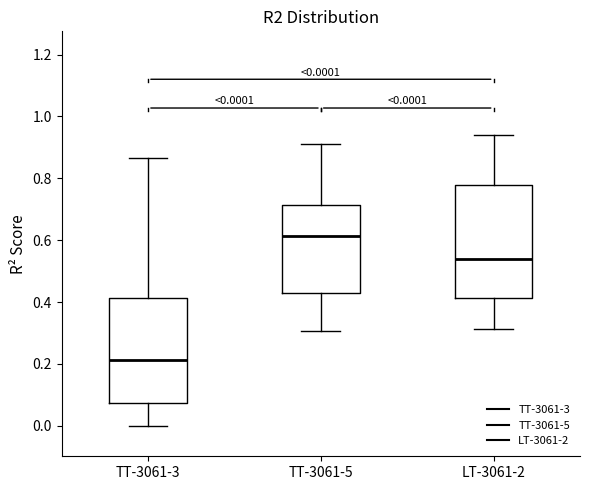

Which box's median line is the highest?

TT-3061-5